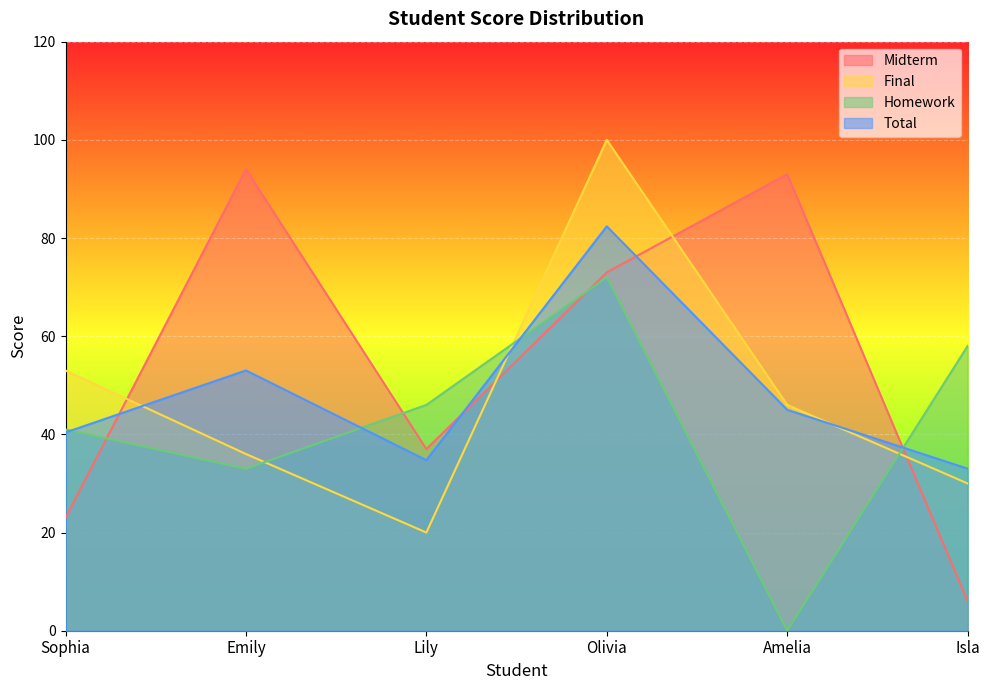

Where does the Homework series first go above 46?

Olivia